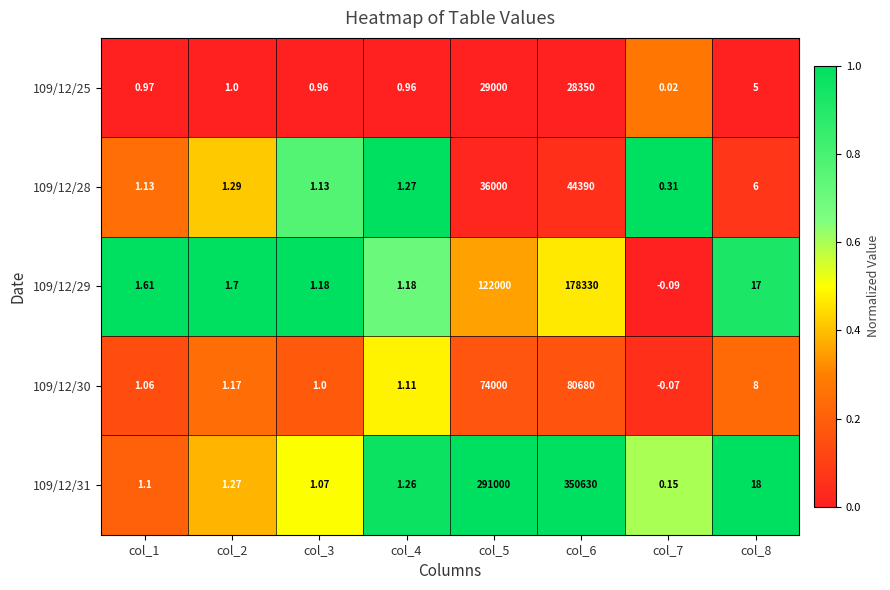

Is the value of 109/12/31 at col_5 greater than the value of 109/12/25 at col_7?

Yes